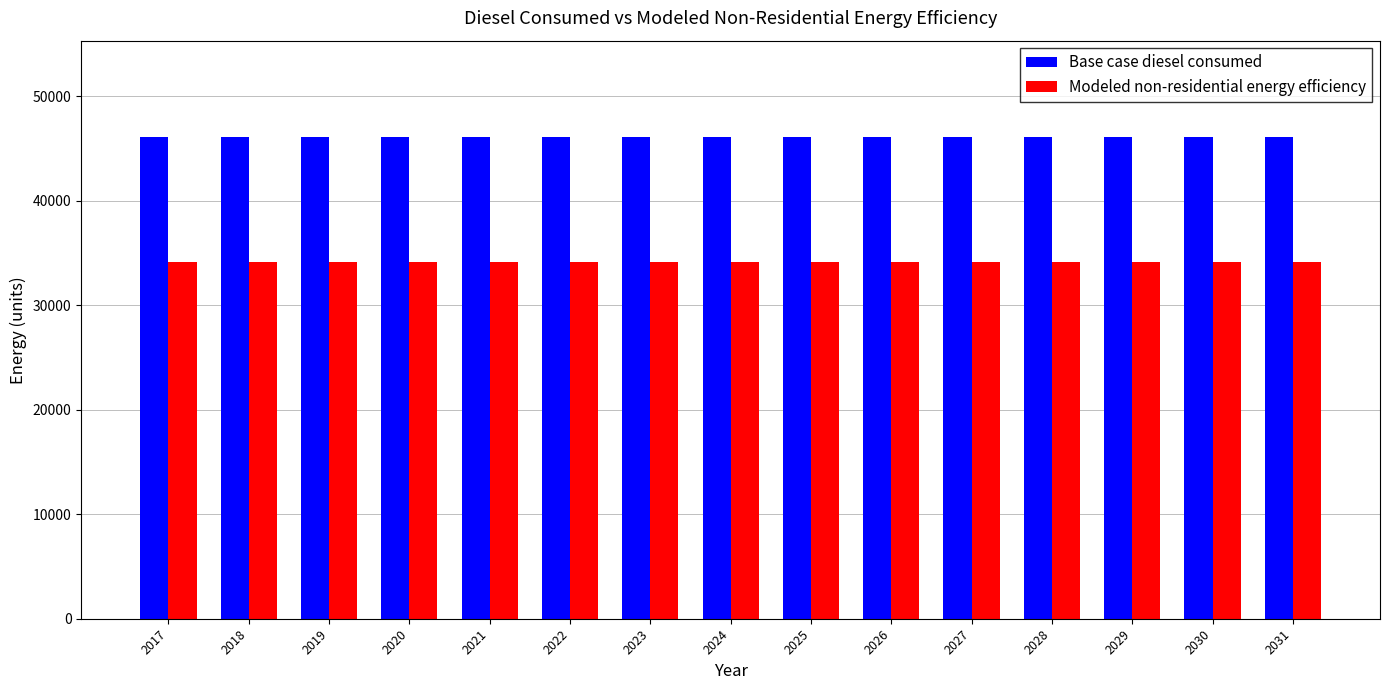

Count the number of data series in this chart.

2